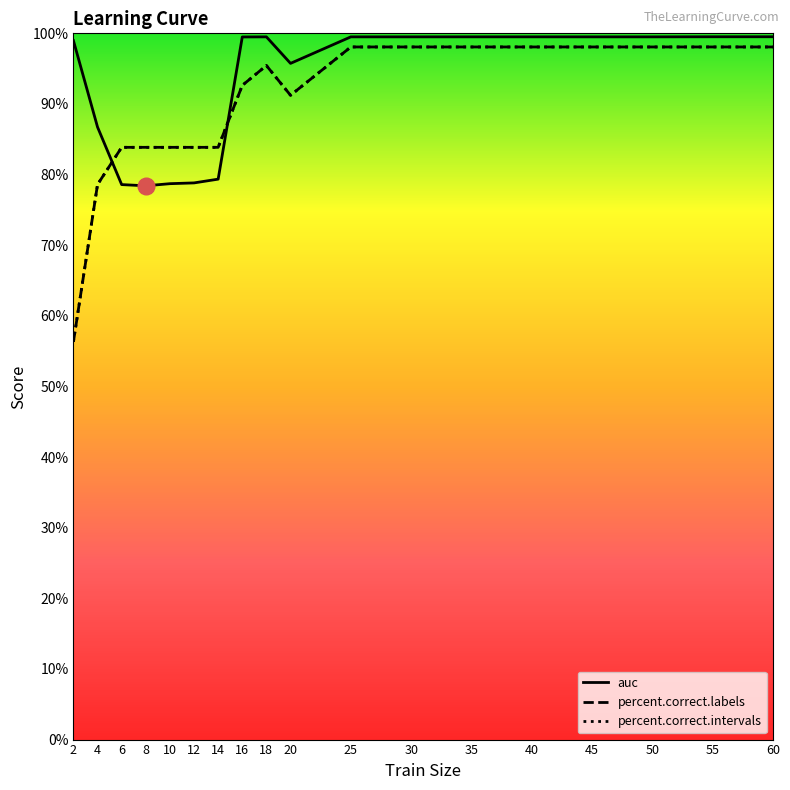

How many times do percent.correct.labels and auc cross each other?

2